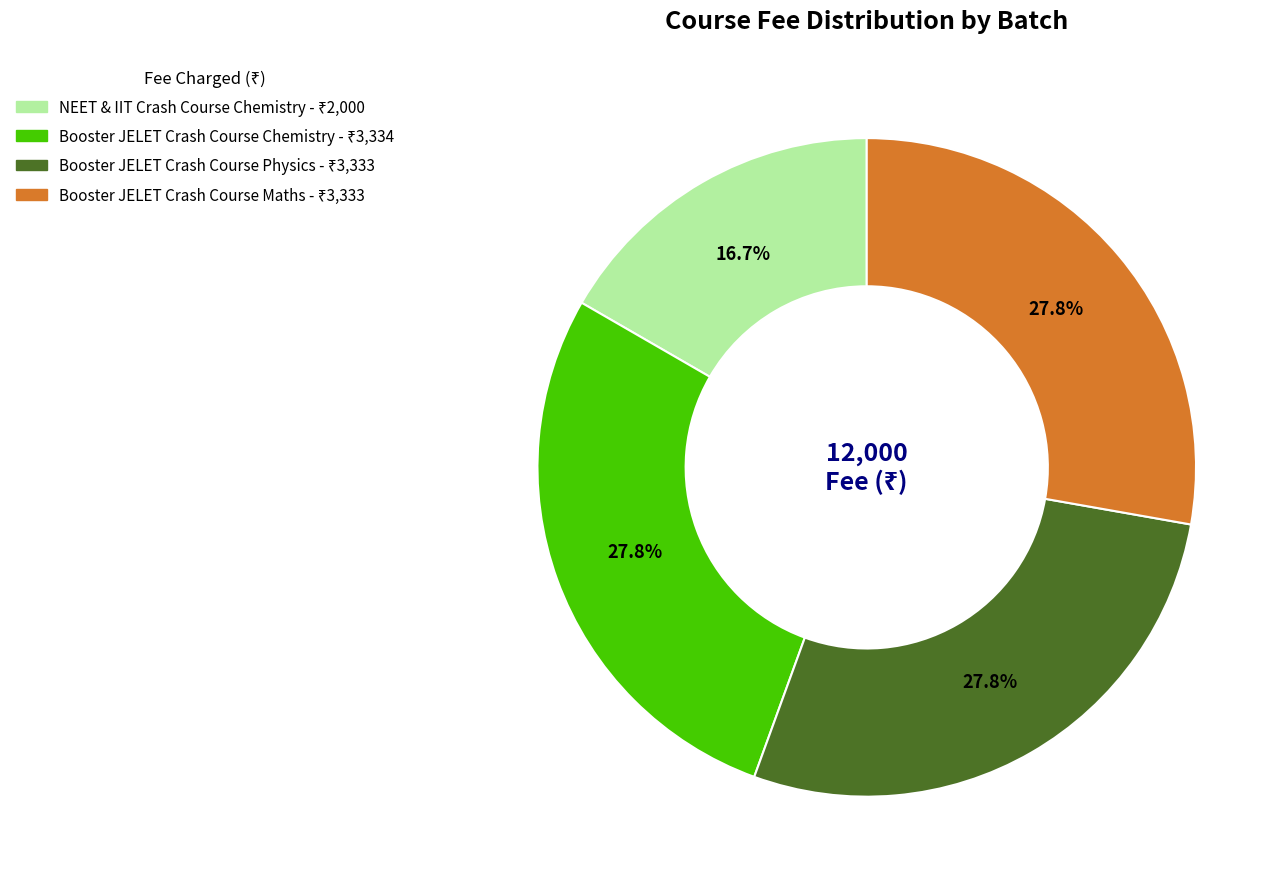

Which slice is the smallest?

NEET & IIT Crash Course Chemistry